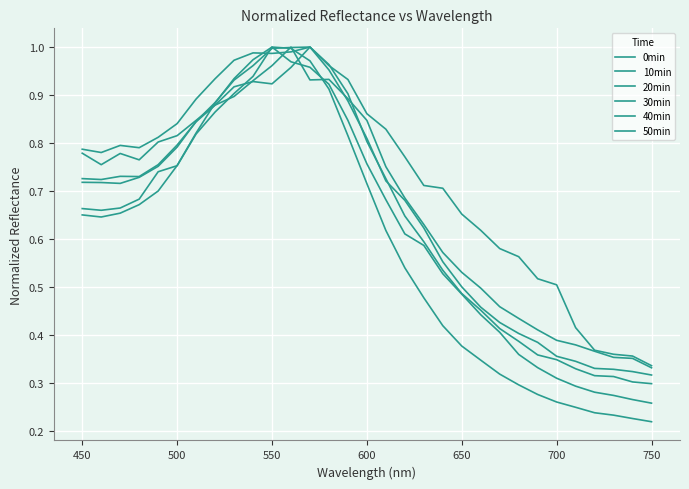

At how many categories does at least one series exceed 0?

31